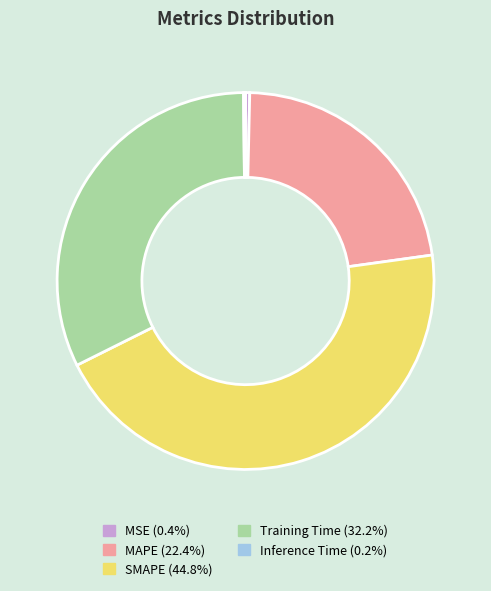

Does any single category account for the majority?

No